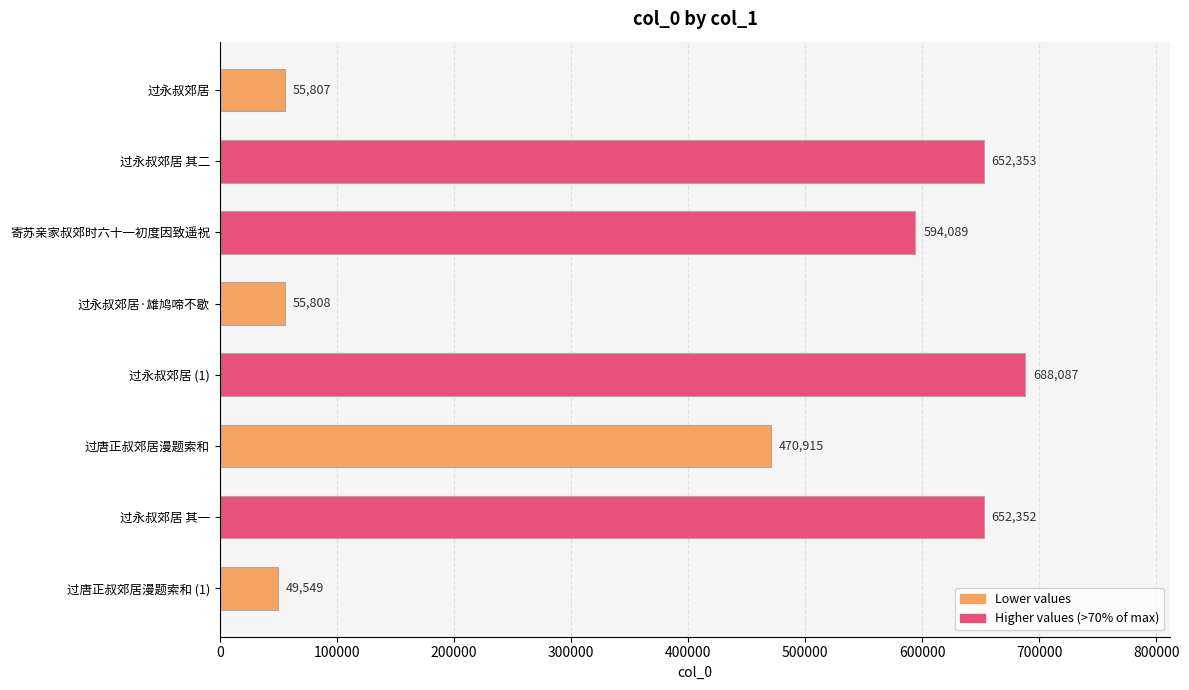

Between 过唐正叔郊居漫题索和 and 过永叔郊居 其二, which is larger?

过永叔郊居 其二